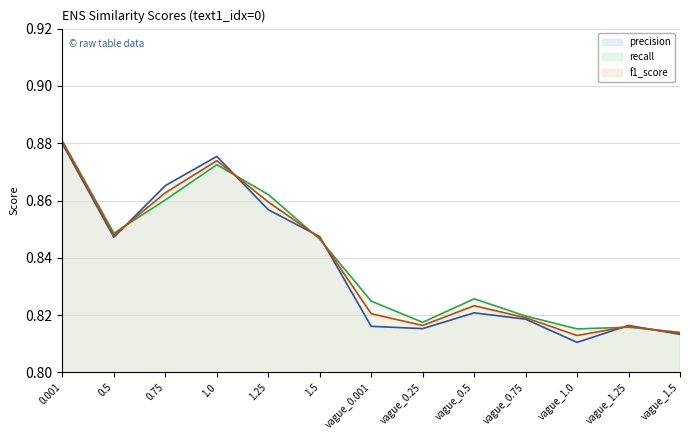

At which category does f1_score reach its first local peak?

1.0